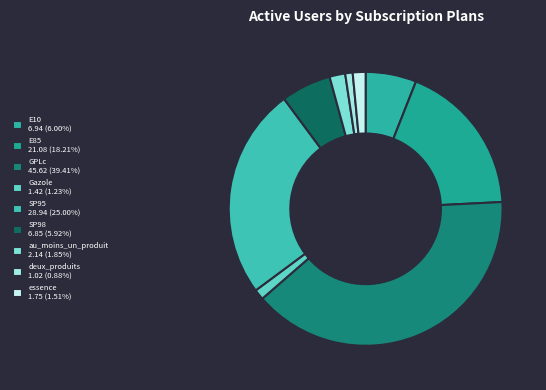

How many segments does this pie chart have?

9